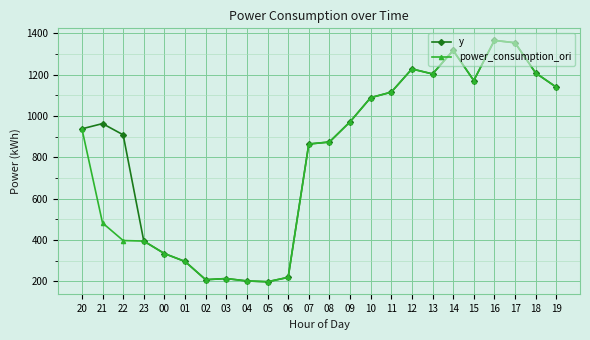

Rank the series at 21 from lowest to highest value.

power_consumption_ori, y